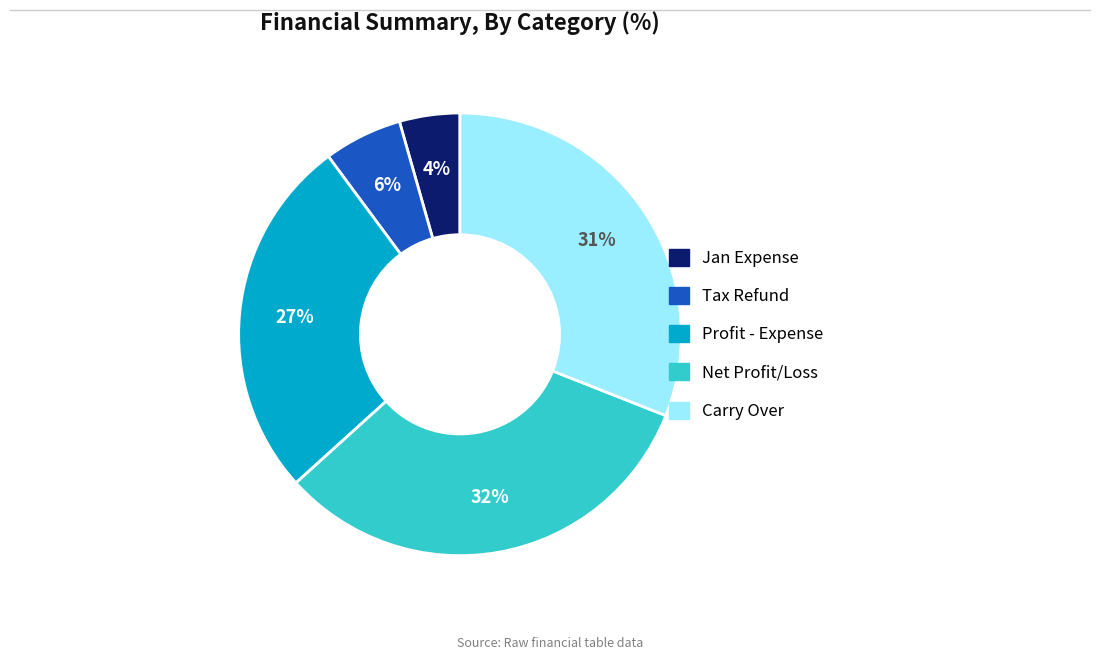

What percentage is the Profit - Expense slice, to the nearest percent?

27%